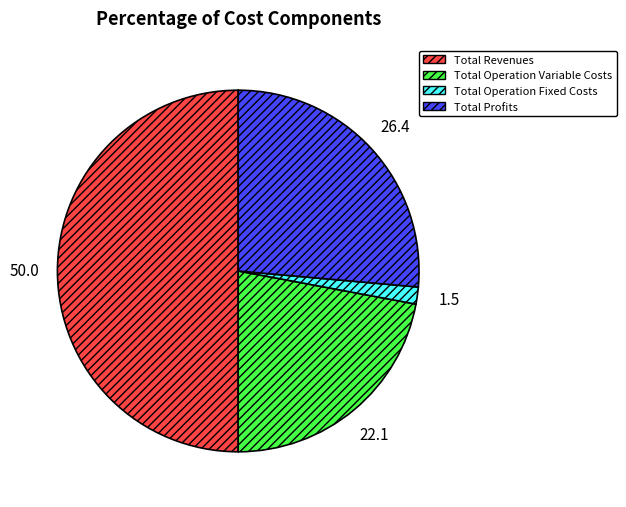

True or false: Total Profits accounts for 26% of the total.

True